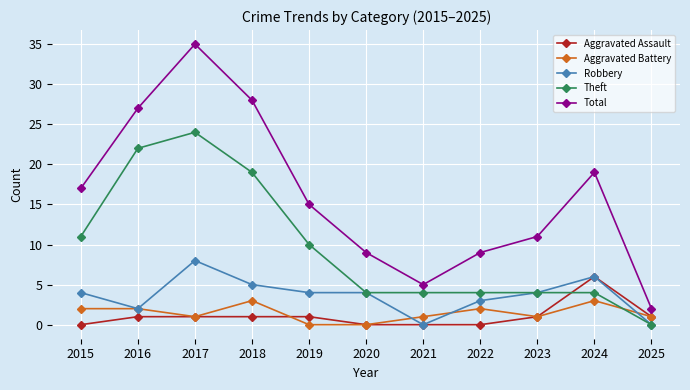

Which category has the lowest value in the Total series?

2025